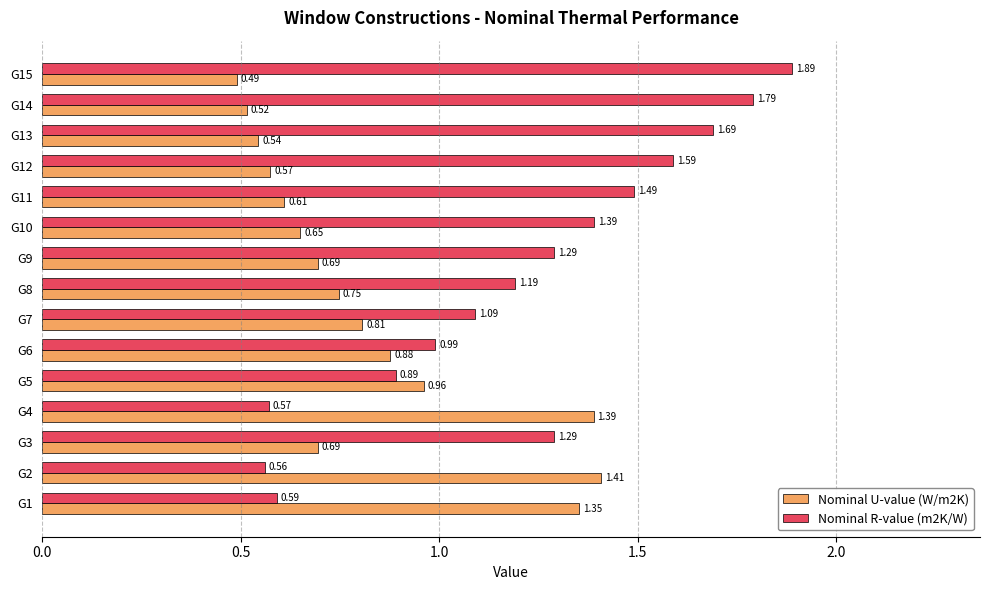

Between G4 and G14, which series saw the biggest shift?

Nominal R-value (m2K/W)